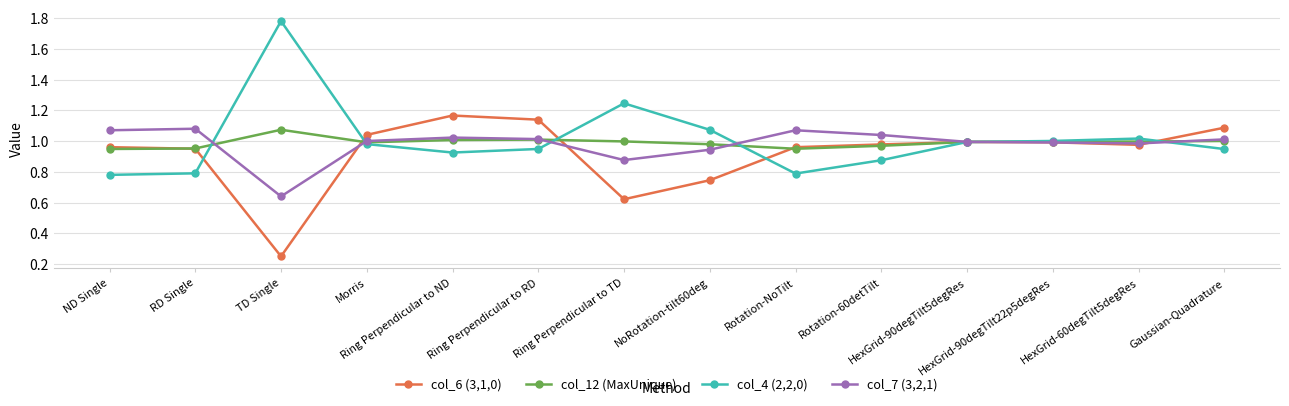

True or false: col_7 (3,2,1) has more than 0 interior local peaks.

True